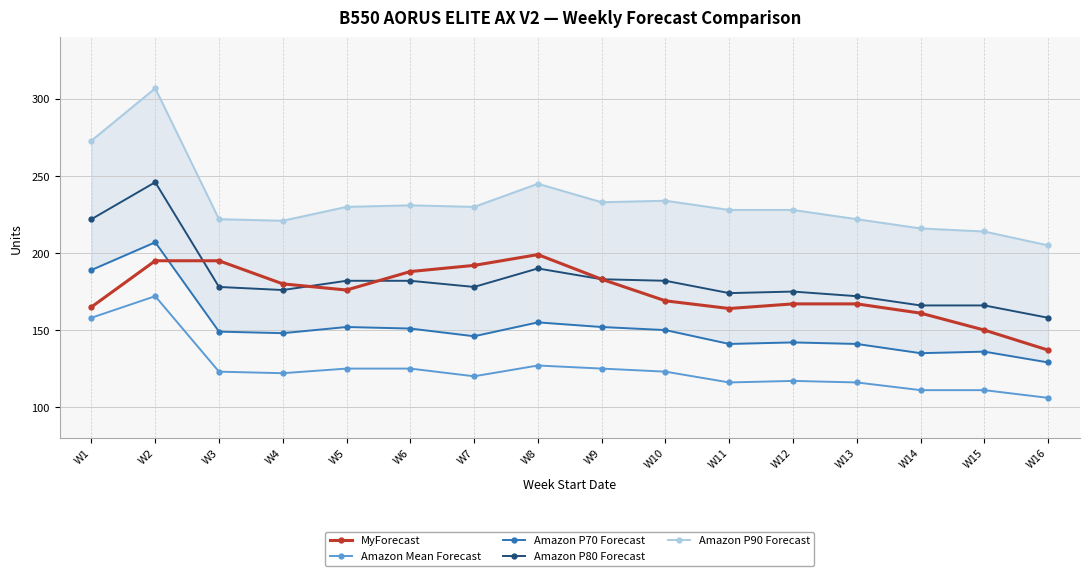

The Amazon P80 Forecast series shows 257 at W10. True or false?

False